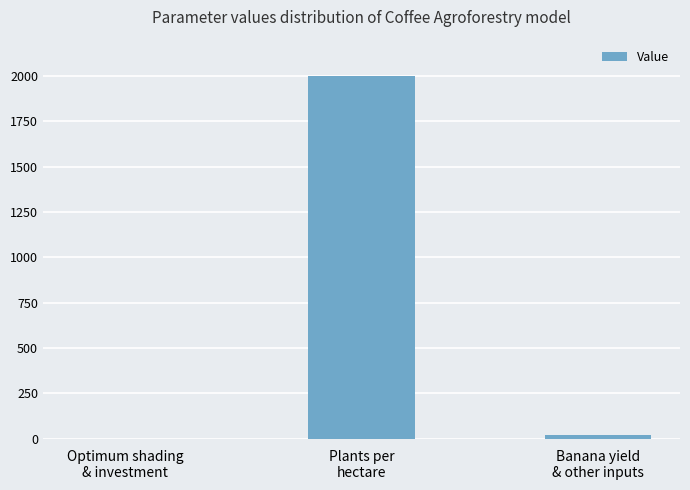

Are the bars horizontal?

No